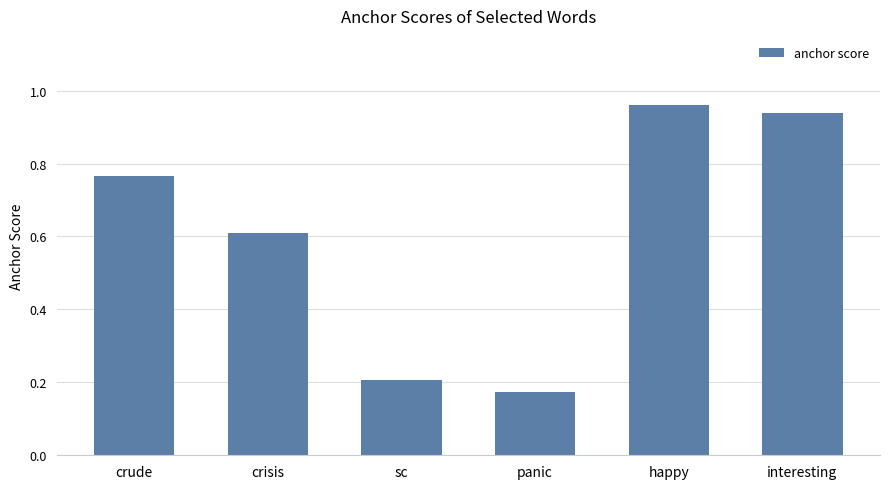

How many bars are there in total?

6